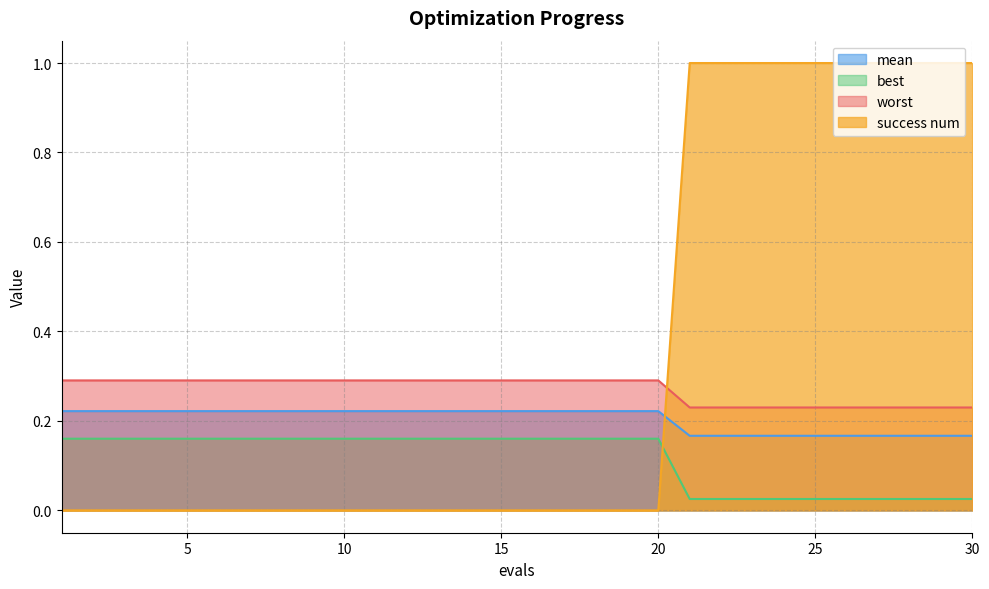

Is the value of success num at 24 greater than the value of best at 9?

Yes